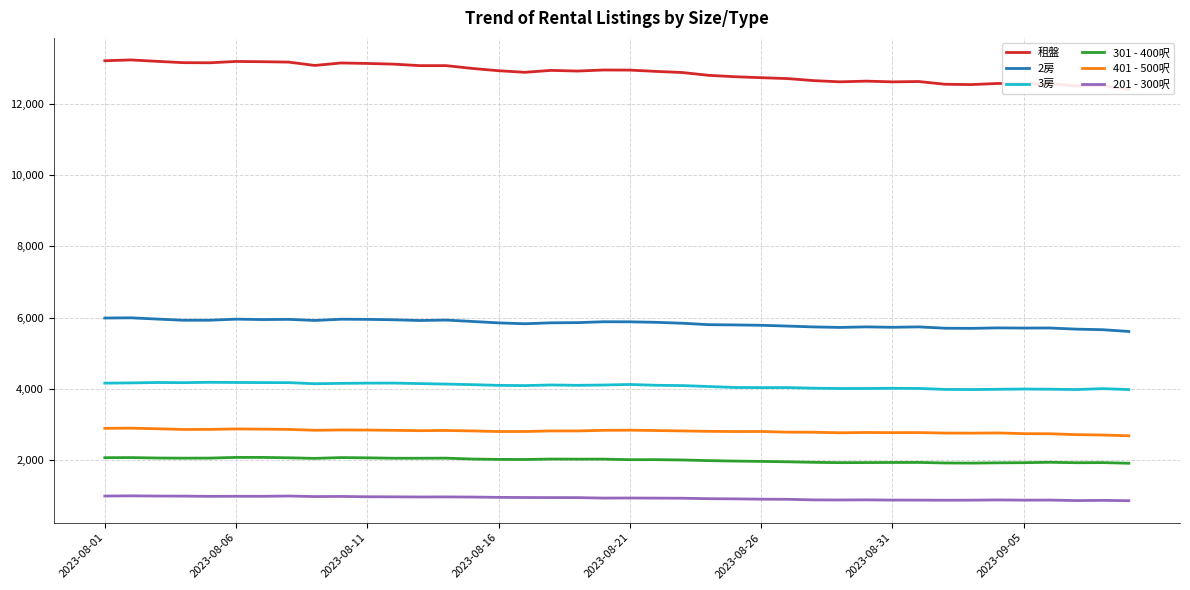

True or false: 401 - 500呎 has more than 1 points higher than both neighbors.

True